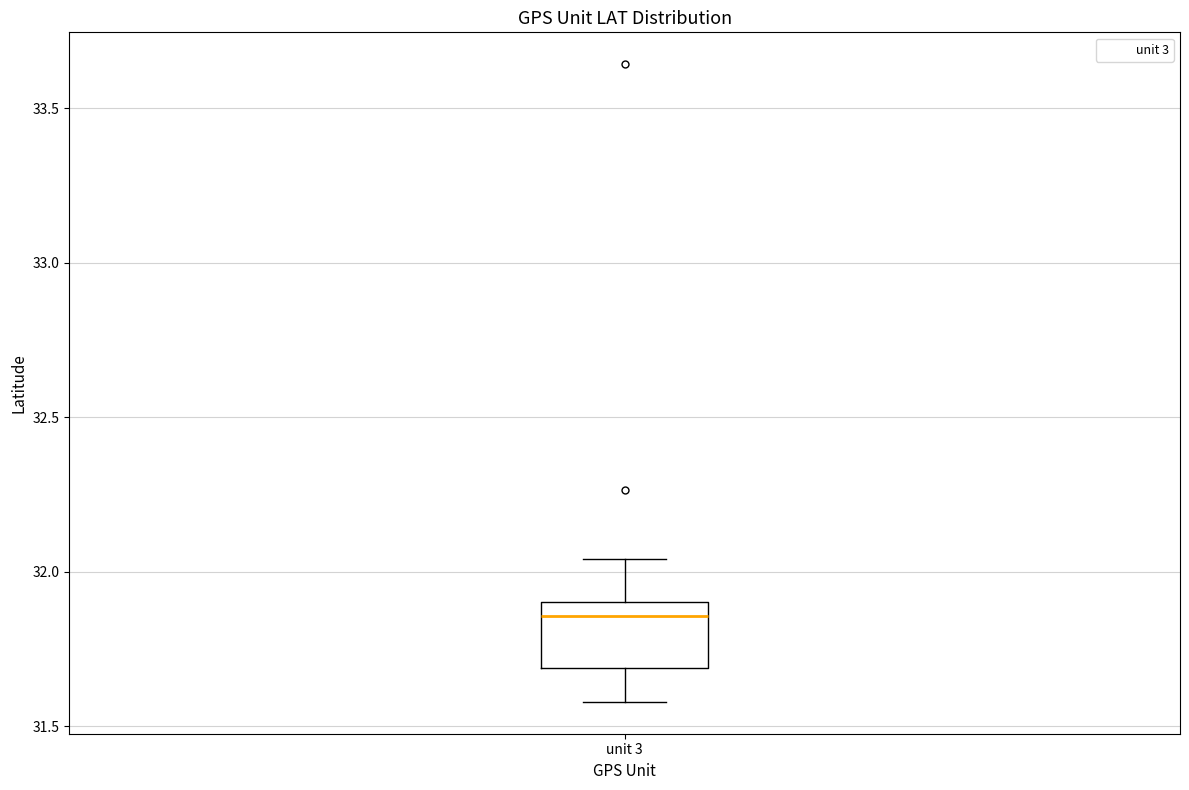

Transcribe this box plot: give where the median line is, the range the box spans, and where the two whiskers end, as read against the y-axis. The values are not printed on the chart, so give them approximately, as read against the axis.

median 31.85, box 31.70 to 31.90, whiskers 31.60 to 32.05